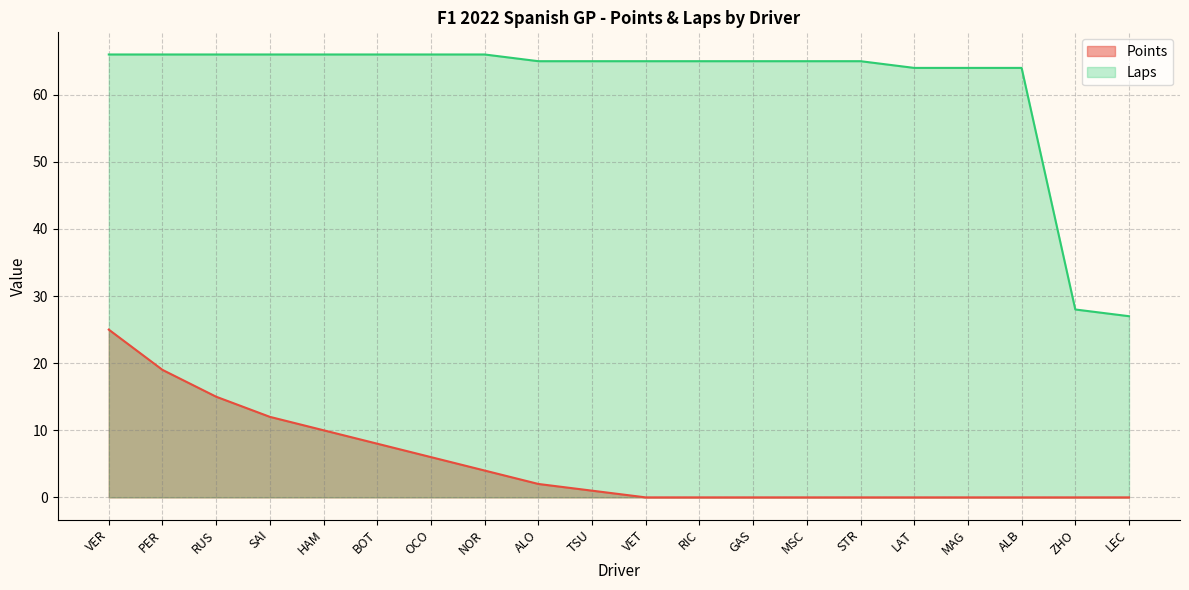

What is the total value across all series at ALO?

67